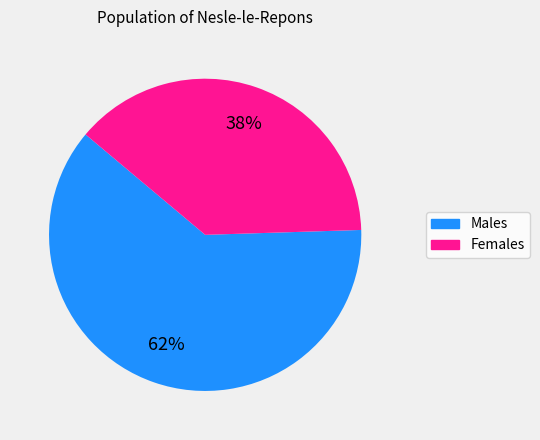

To the nearest percent, what is the average slice percentage?

50%